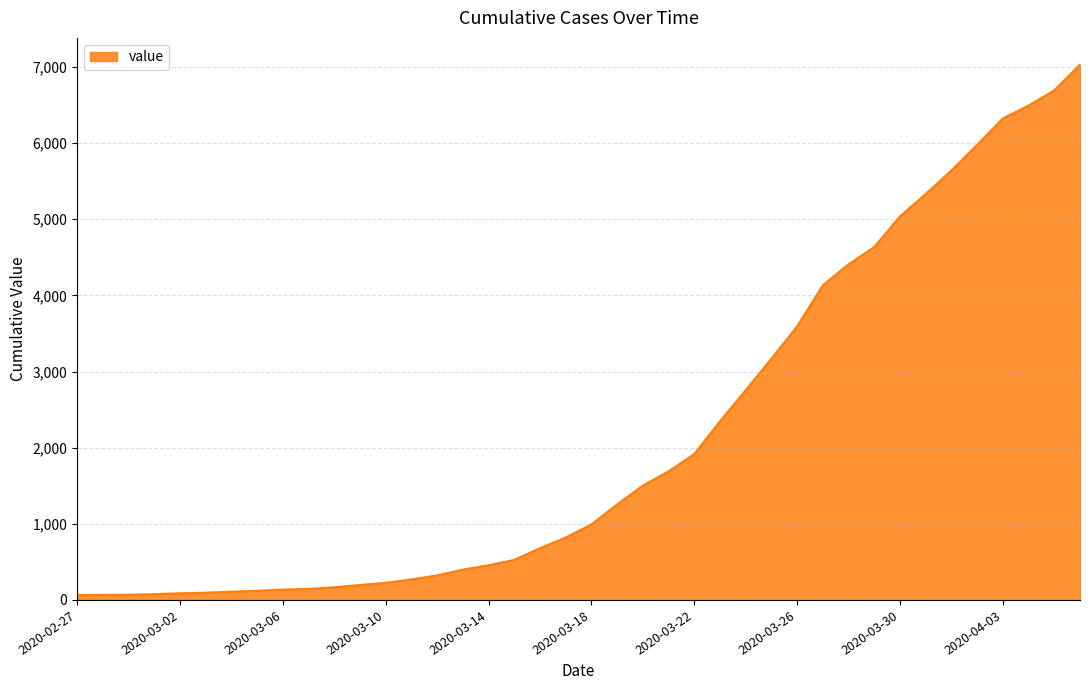

What is the difference between the maximum and minimum values?

6966